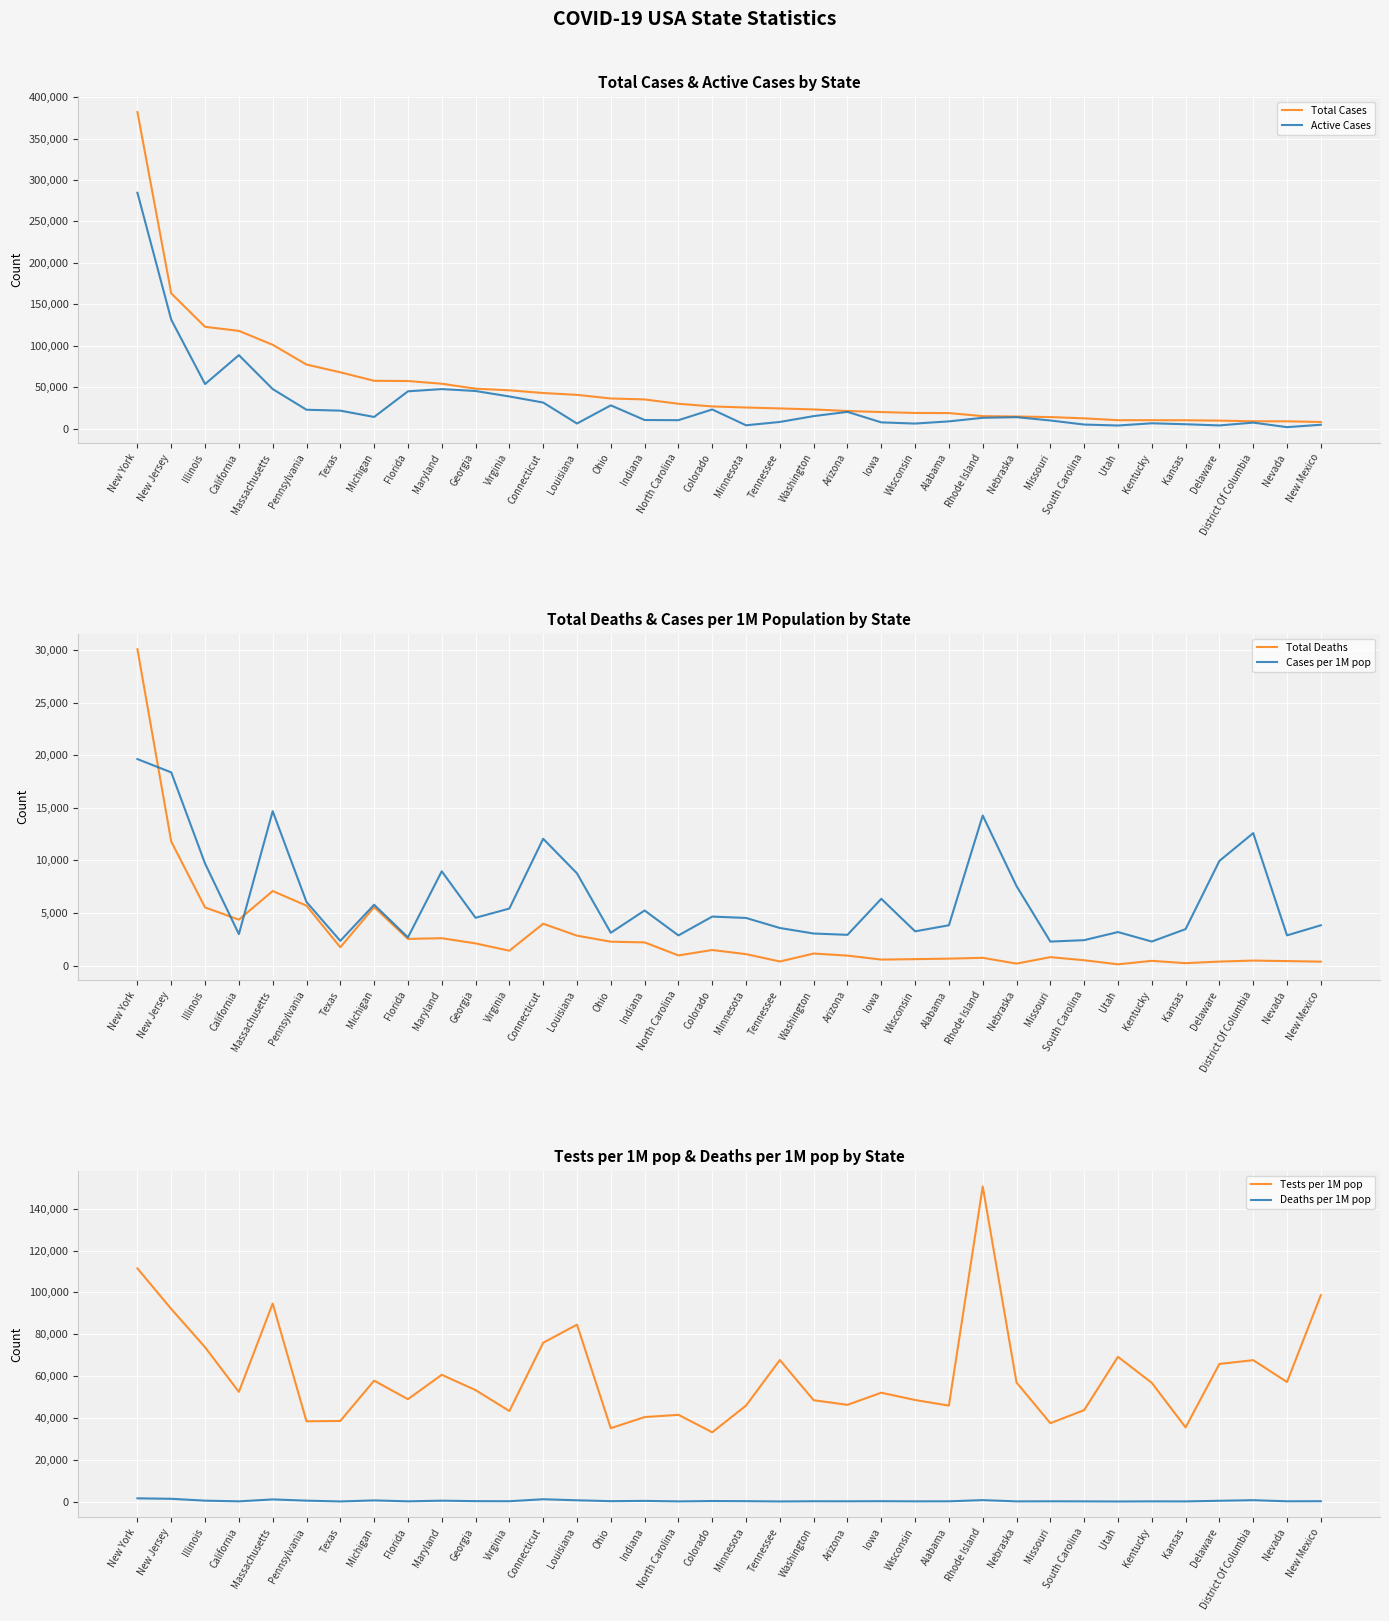

Which series has the widest spread of values?

Total Cases